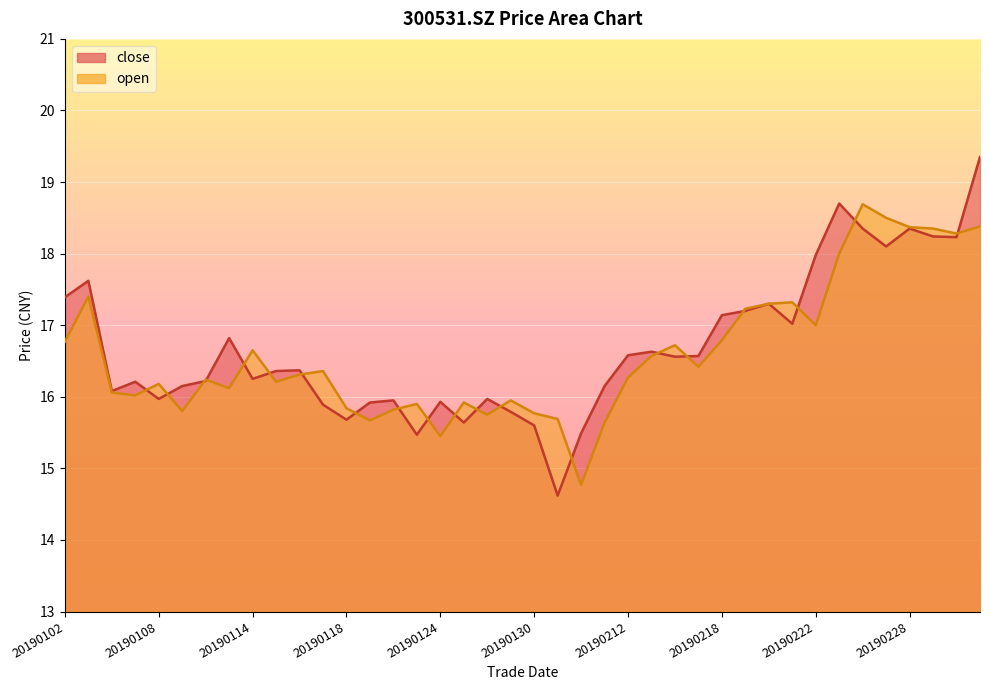

Rank the categories by close value from lowest to highest.

20190131, 20190123, 20190201, 20190130, 20190125, 20190118, 20190129, 20190117, 20190121, 20190124, 20190122, 20190108, 20190128, 20190104, 20190109, 20190211, 20190107, 20190110, 20190114, 20190115, 20190116, 20190214, 20190215, 20190212, 20190213, 20190111, 20190221, 20190218, 20190219, 20190220, 20190102, 20190103, 20190222, 20190227, 20190304, 20190301, 20190226, 20190228, 20190225, 20190305